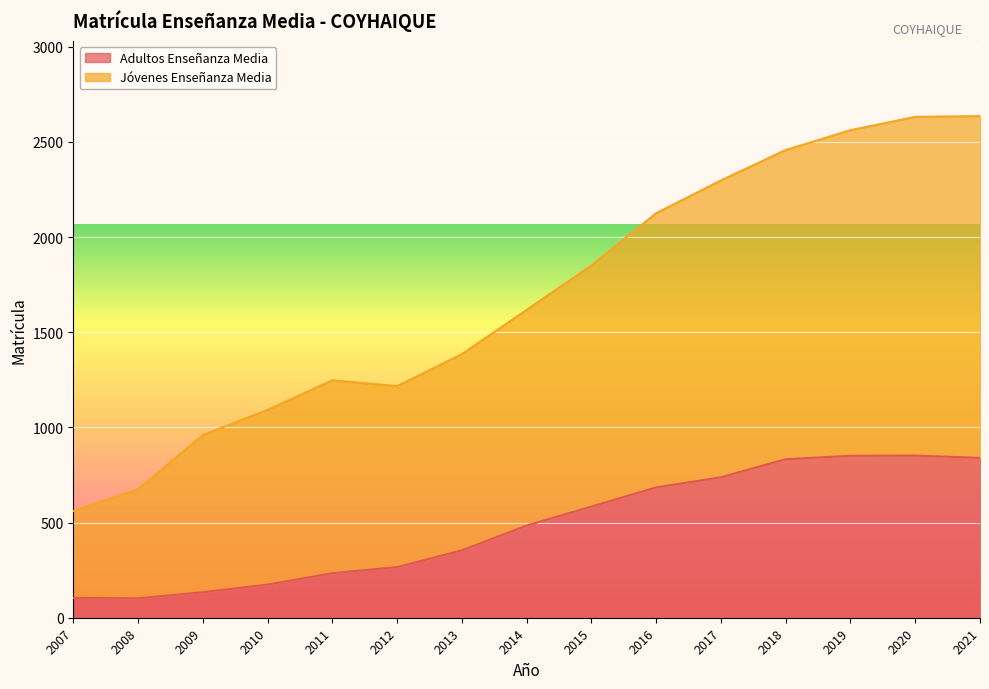

At which category does Adultos Enseñanza Media reach its first local peak?

2020